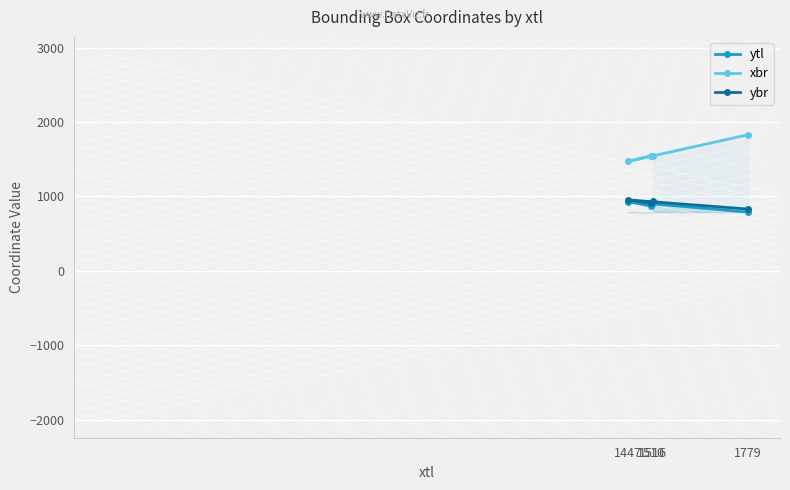

What is the value of the ybr point at the 4th from the left?

830